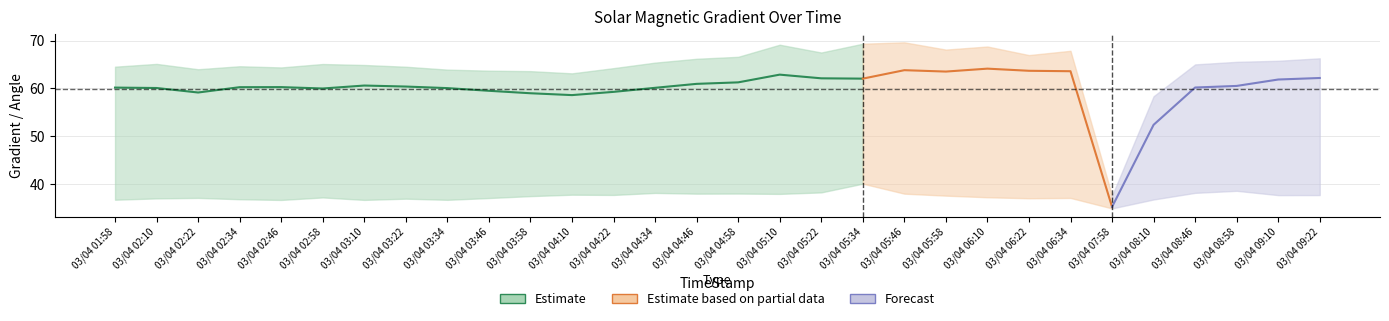

How many series are shown in this chart?

3